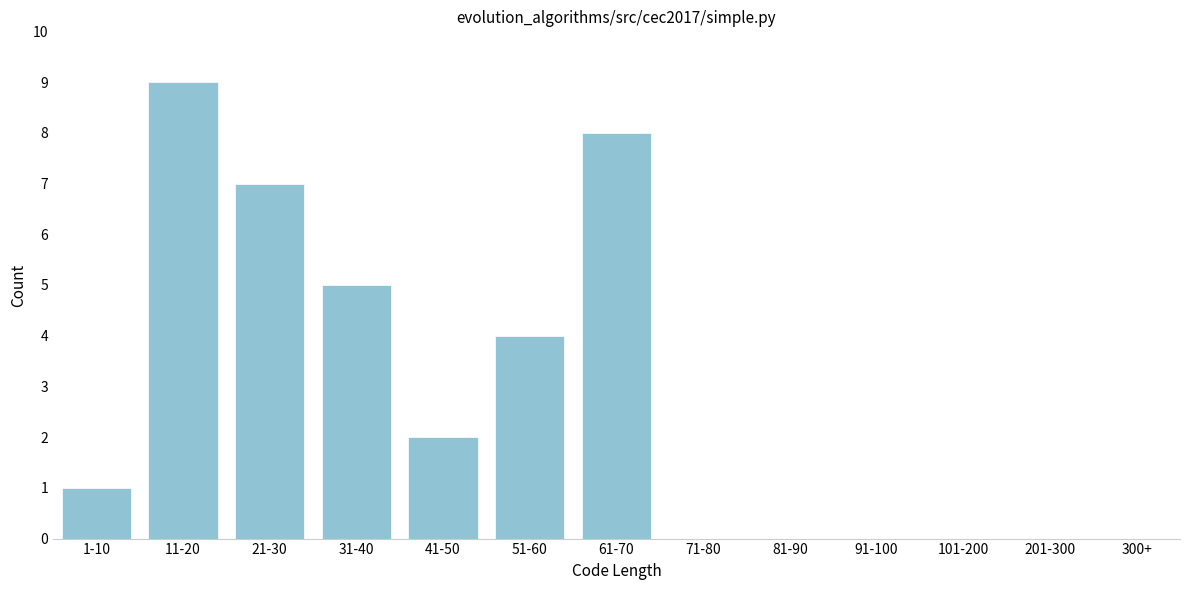

Reading left to right, what are all the values shown in this chart?

1-10=1	11-20=9	21-30=7	31-40=5	41-50=2	51-60=4	61-70=8	71-80=0	81-90=0	91-100=0	101-200=0	201-300=0